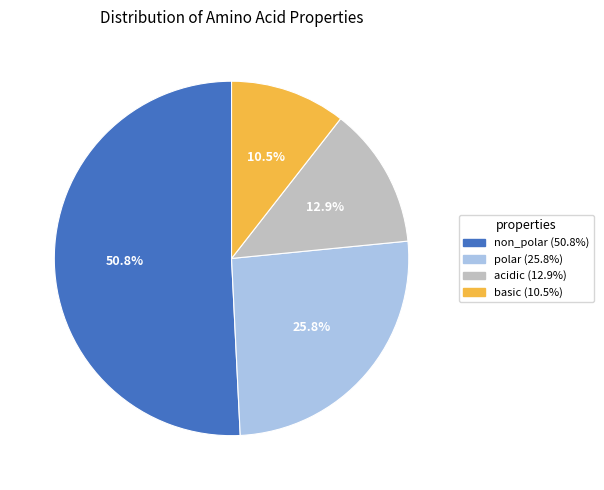

Count the number of slices in the pie.

4